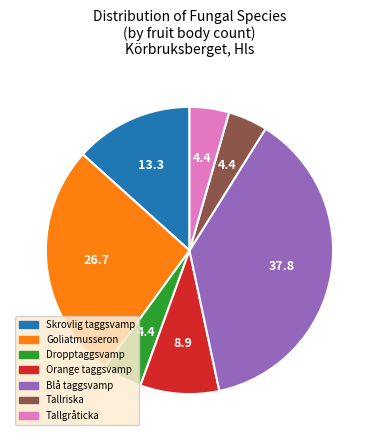

What is the largest slice in the pie chart?

Blå taggsvamp